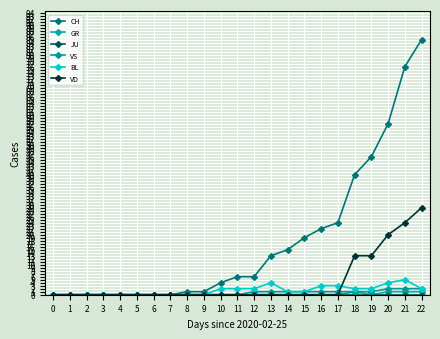

What is the difference between the maximum and minimum values in the GR series?

1